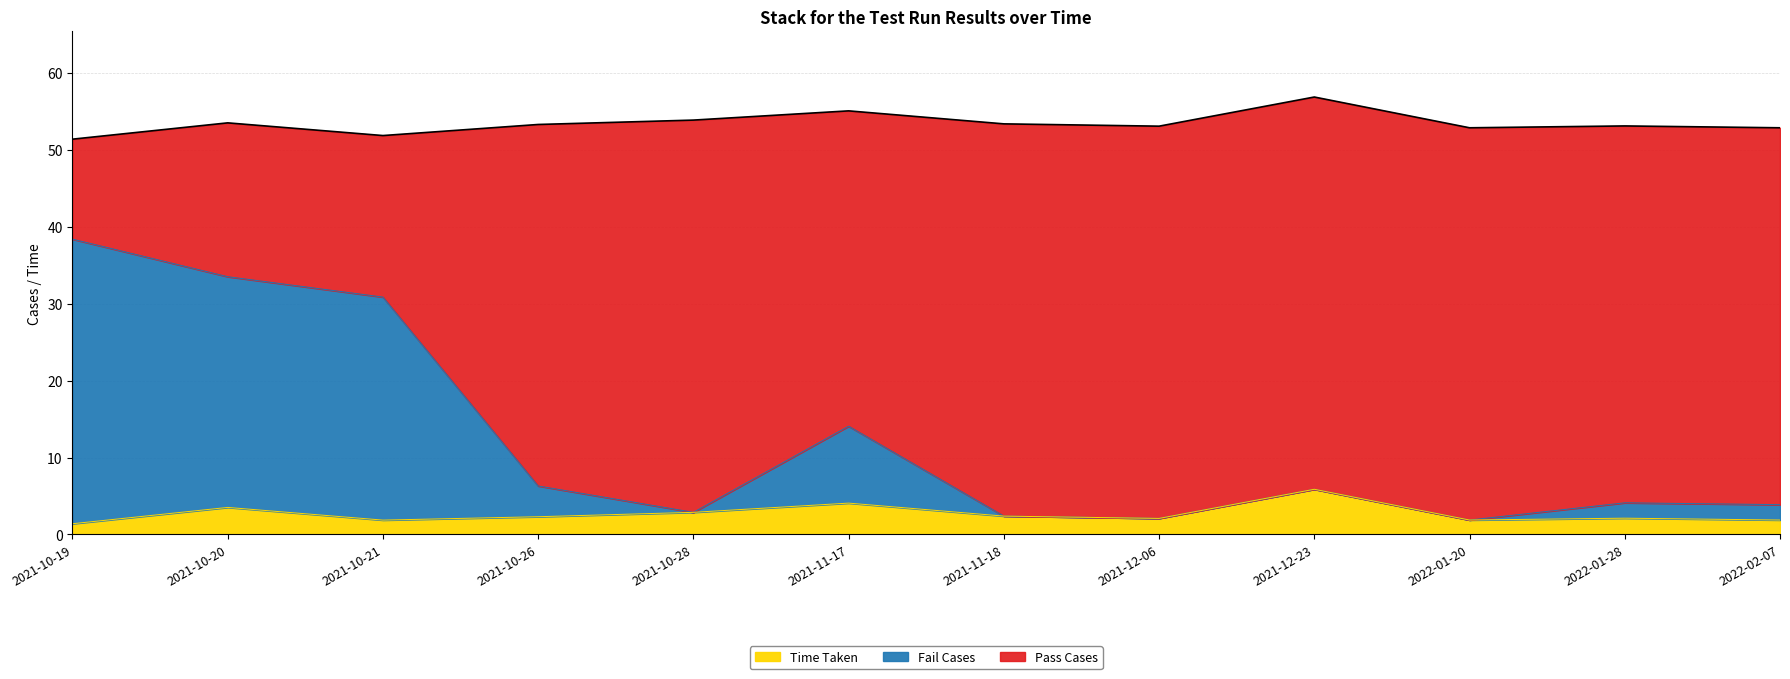

True or false: Time Taken and Pass Cases intersect in this chart.

False